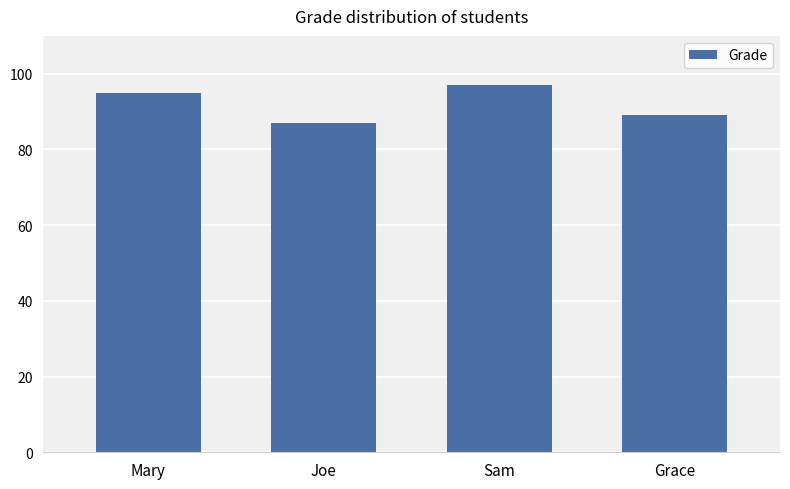

The chart shows a value of 95 at Mary. True or false?

True